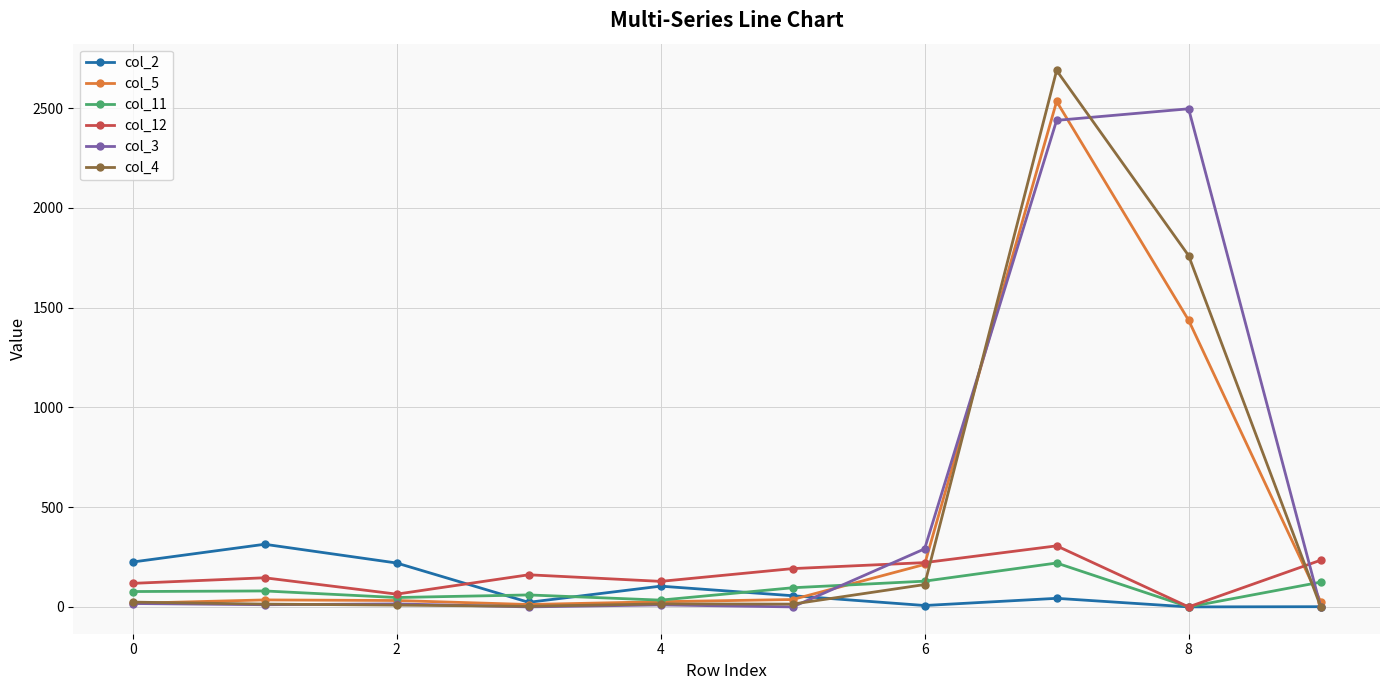

True or false: col_3 and col_12 intersect in this chart.

True